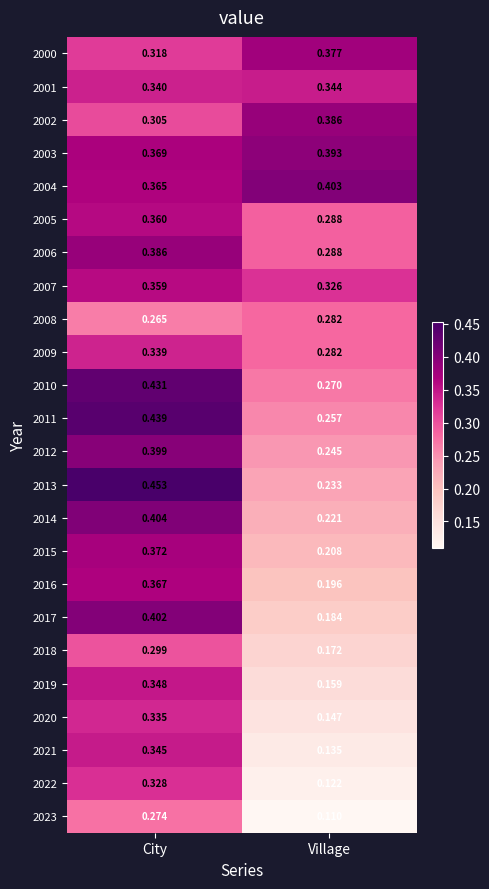

Is the value of 2003 at City greater than the value of 2007 at Village?

Yes